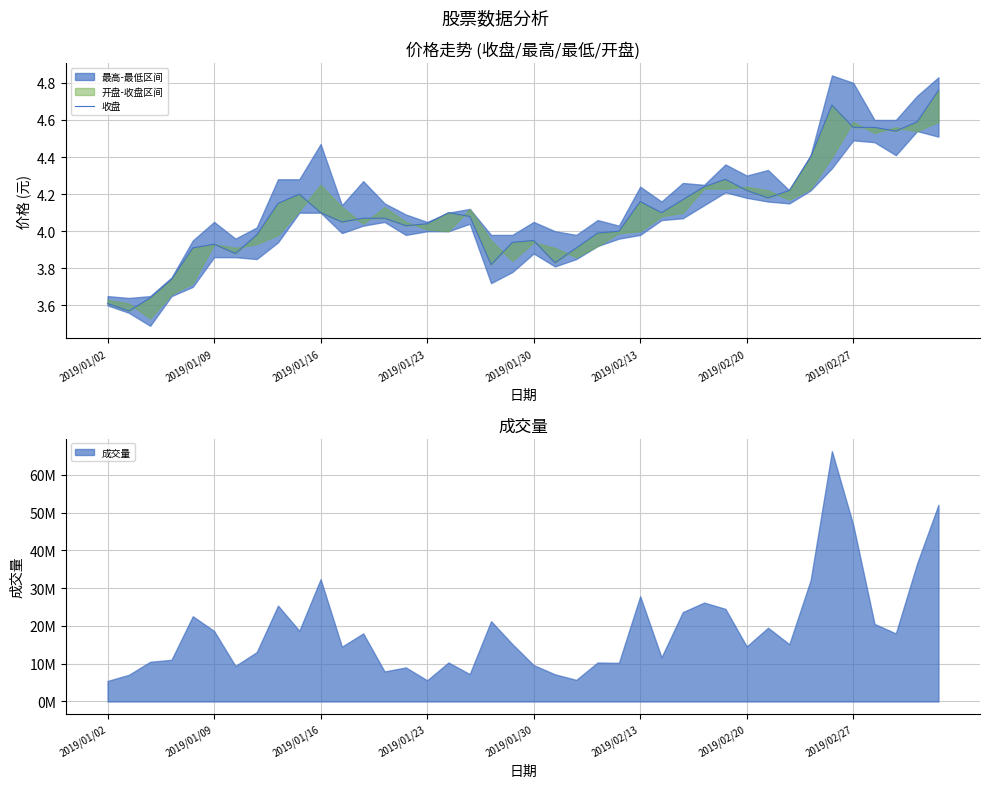

The value at 29 is 4.3. True or false?

True